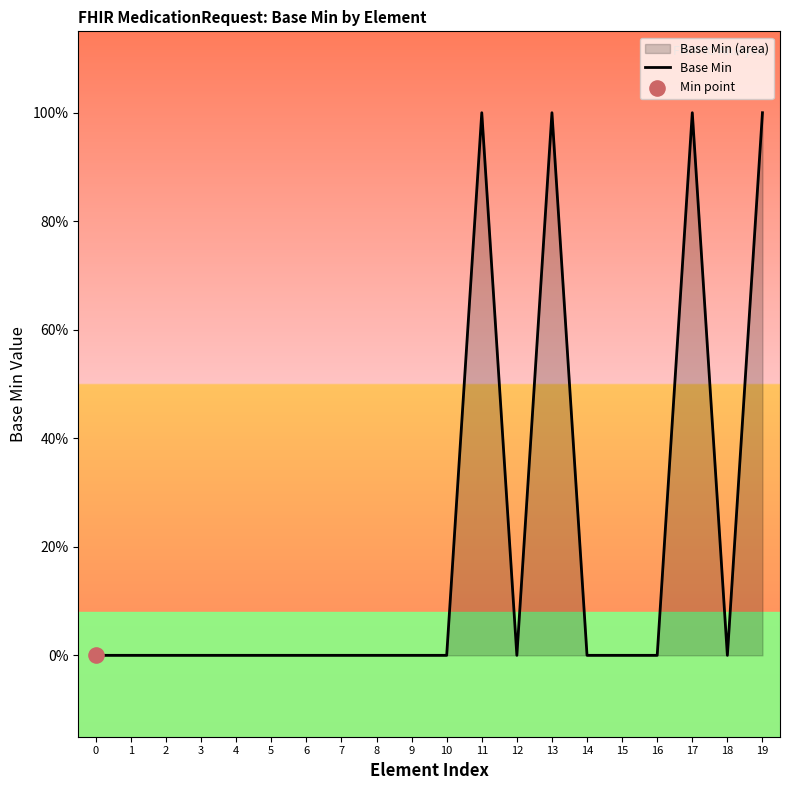

Between 8 and 14, which is larger?

8